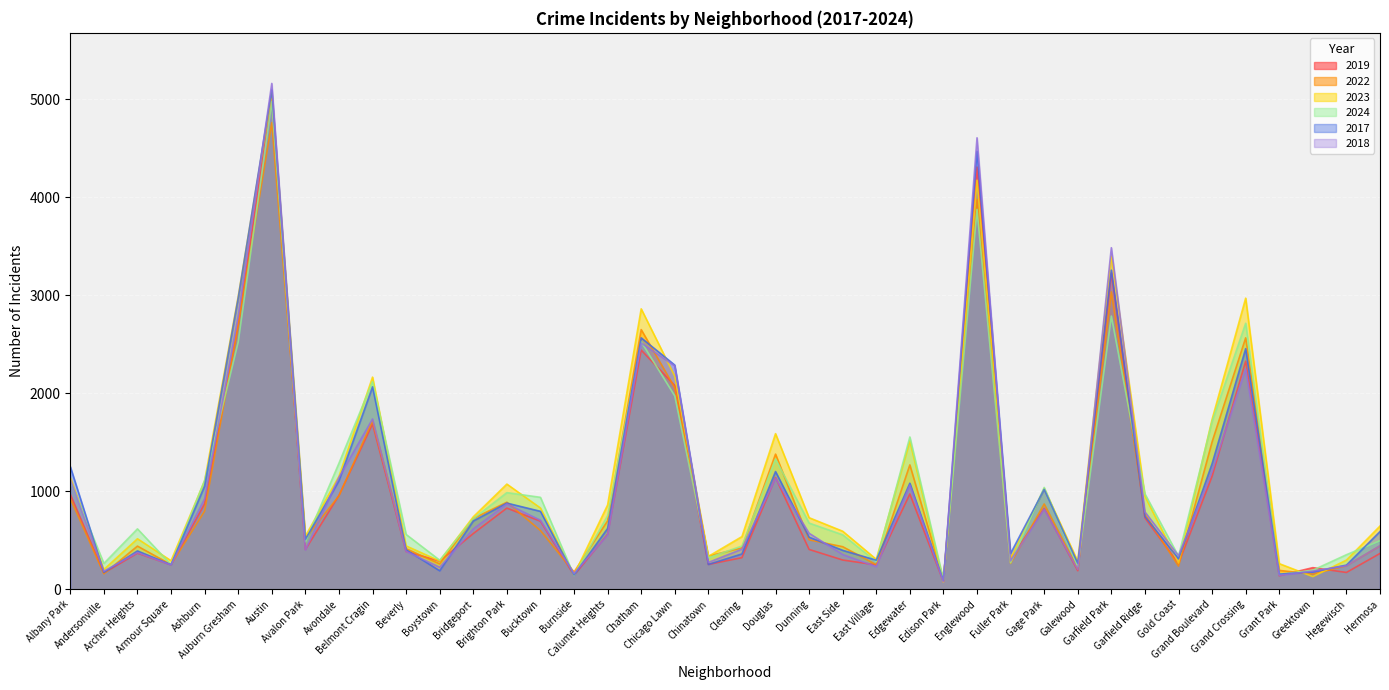

Reading left to right, what are all the values shown in this chart?

2019: 968	166	368	249	872	2700	5008	405	957	1687	385	287	568	828	694	142	561	2441	2079	253	322	1140	406	298	248	972	77	4310	308	825	189	3227	728	261	1153	2328	138	220	171	365
2022: 926	157	440	251	797	2698	4763	522	953	1719	414	258	722	888	599	175	698	2650	2056	338	422	1379	504	434	250	1269	99	3980	263	870	210	3035	766	236	1504	2566	192	154	240	442
2023: 1138	201	515	291	1106	2988	5064	542	1152	2165	442	288	739	1073	829	146	860	2862	2174	335	537	1588	730	592	305	1513	71	4175	313	1028	285	3398	949	268	1734	2971	261	129	297	645
2024: 1104	263	616	251	1111	2524	4976	484	1286	2119	559	296	720	986	938	140	751	2526	1973	321	441	1330	675	555	281	1554	97	3877	269	1039	231	2788	973	337	1711	2715	151	194	352	495
2017: 1252	171	391	250	1053	2973	5096	508	1107	2066	403	188	697	879	795	145	620	2566	2288	253	360	1201	531	397	296	1082	87	4471	365	1019	265	3257	743	311	1281	2456	154	176	246	589
2018: 1117	184	374	248	924	2787	5163	401	1142	1738	386	224	616	870	704	160	554	2513	2280	273	409	1131	571	354	230	1063	75	4608	289	817	202	3486	789	342	1205	2249	141	185	240	444